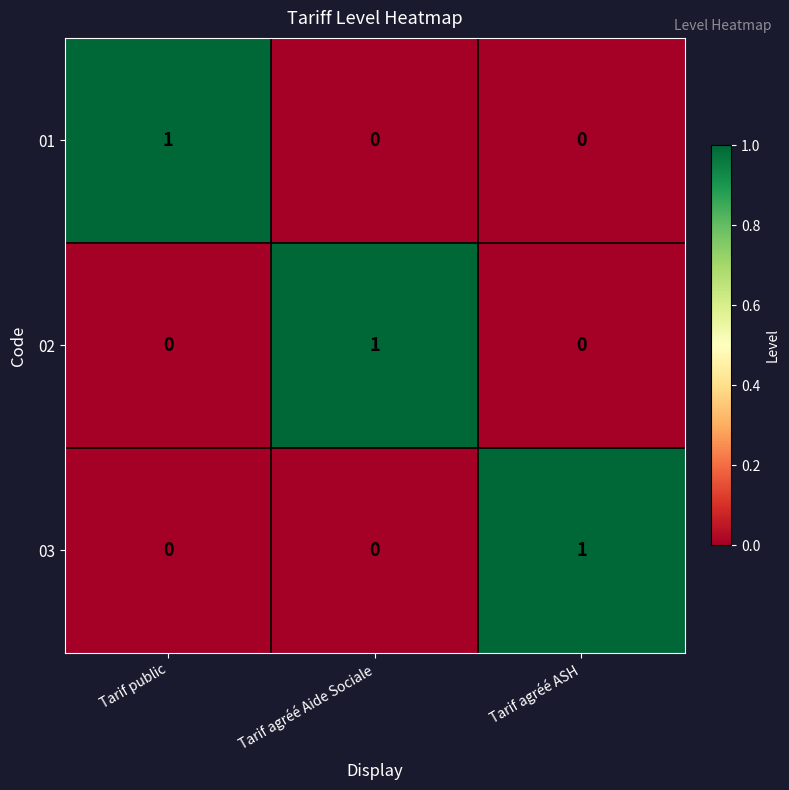

What is the greatest value displayed?

1